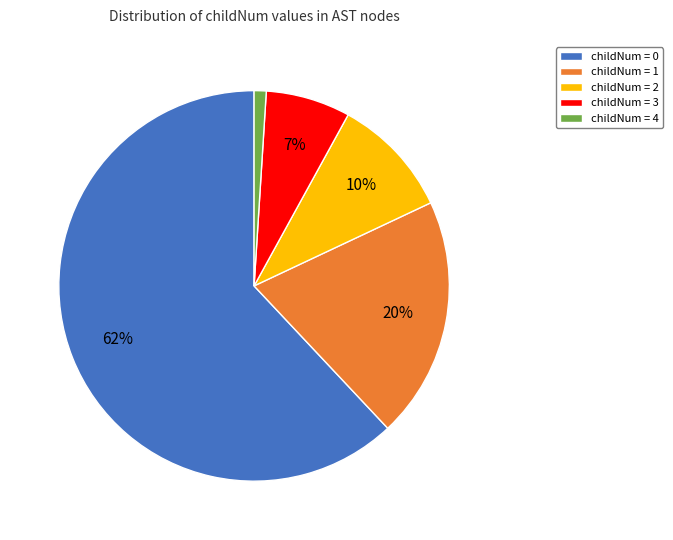

To the nearest percent, what is the difference between the largest and smallest slice percentages?

61%